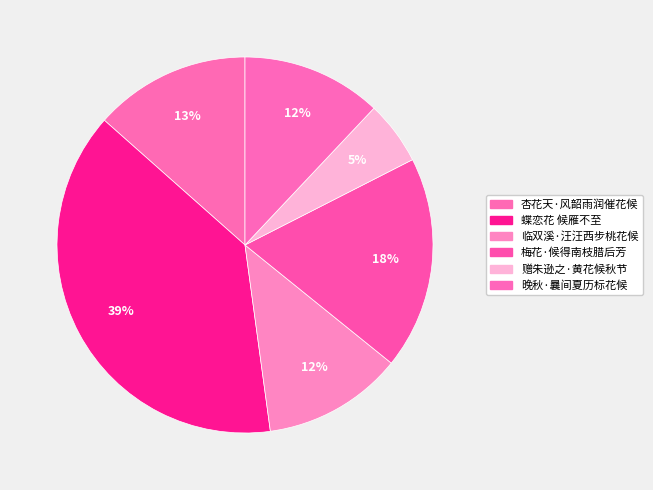

How many slices are in this pie chart?

6